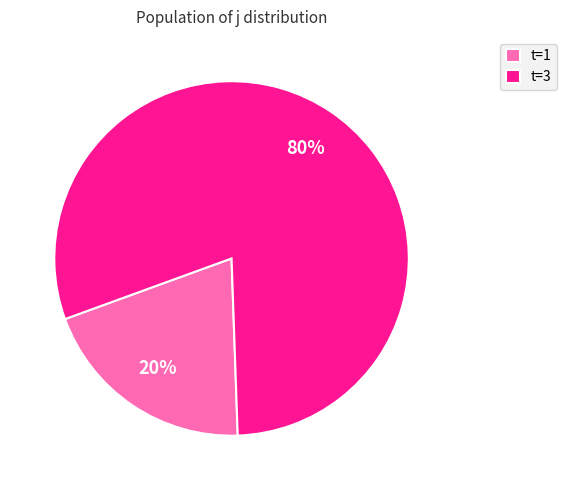

True or false: t=1 accounts for 20% of the total.

True